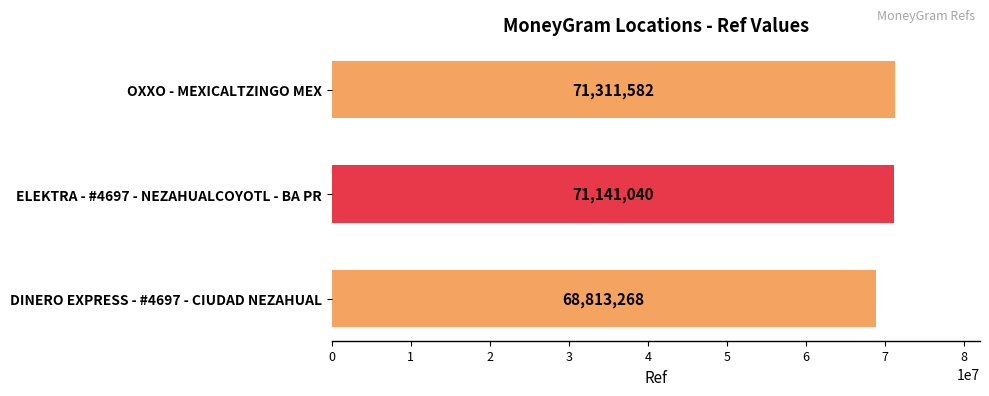

Where is the data nearest to the value 70062425?

ELEKTRA - #4697 - NEZAHUALCOYOTL - BA PR